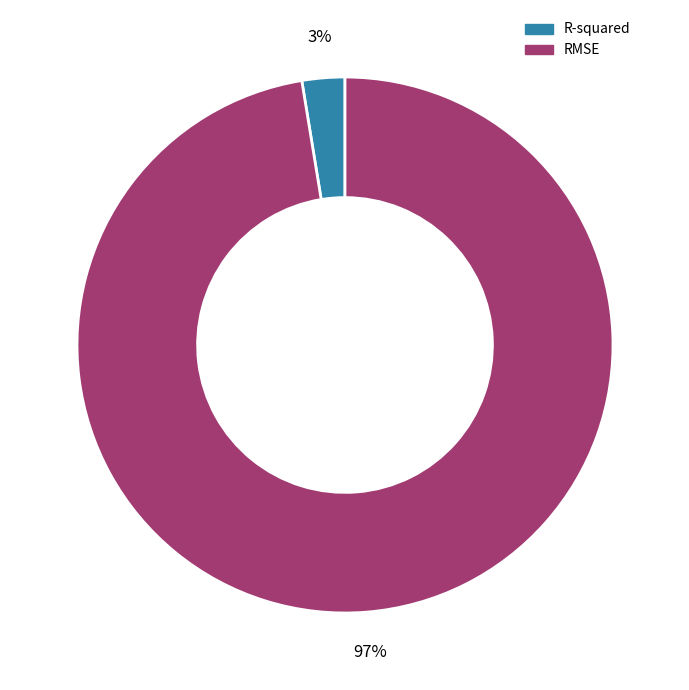

Combined, do R-squared and RMSE account for over 50%?

Yes